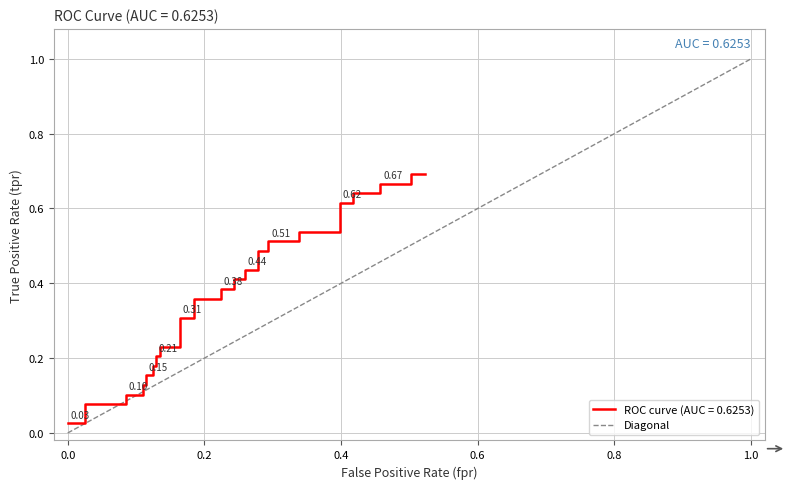

What is the difference between the maximum and minimum values?

1